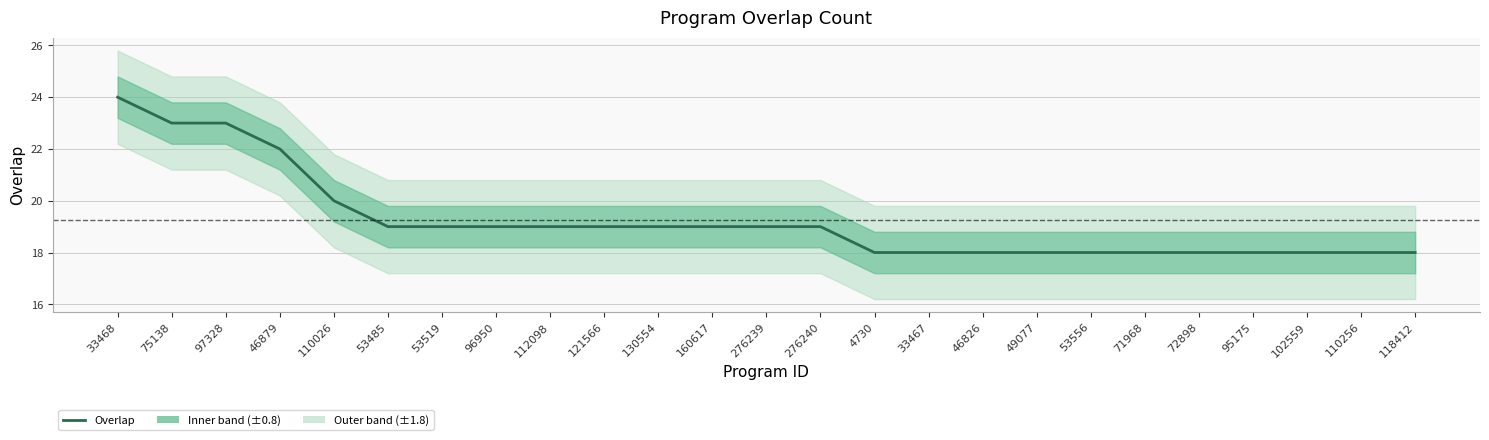

What is the label of the 6th point from the left?

53485